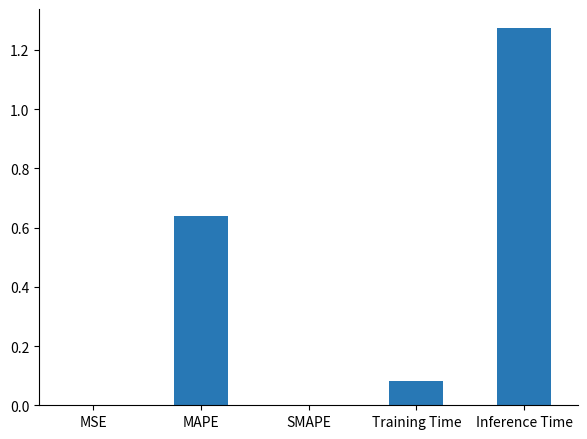

Which label corresponds to the largest value in the chart?

Inference Time